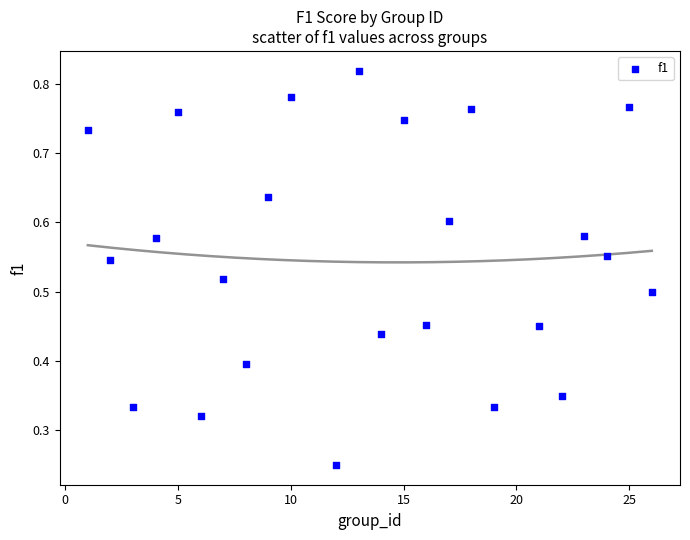

What is the range of X values (max minus min)?

25.0